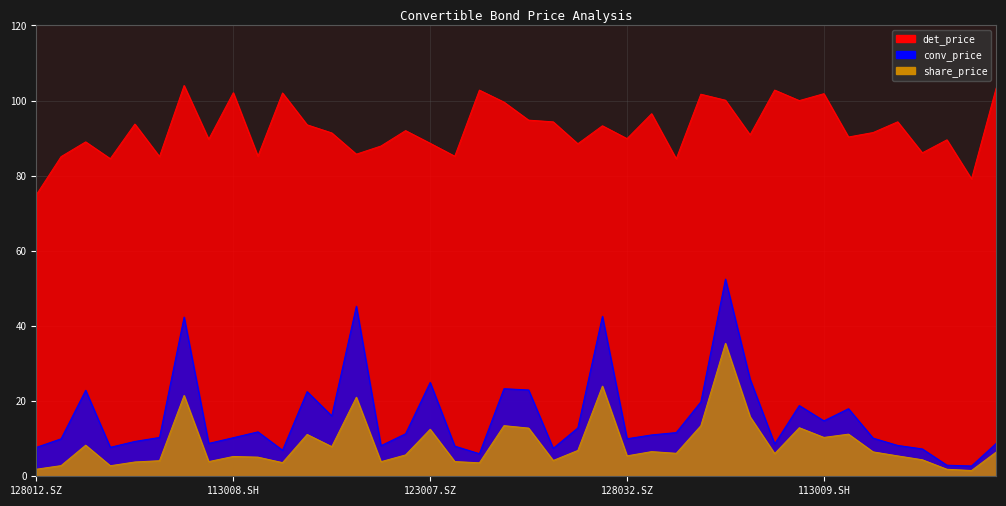

Between 113502.SH and 128030.SZ, which is larger?

128030.SZ